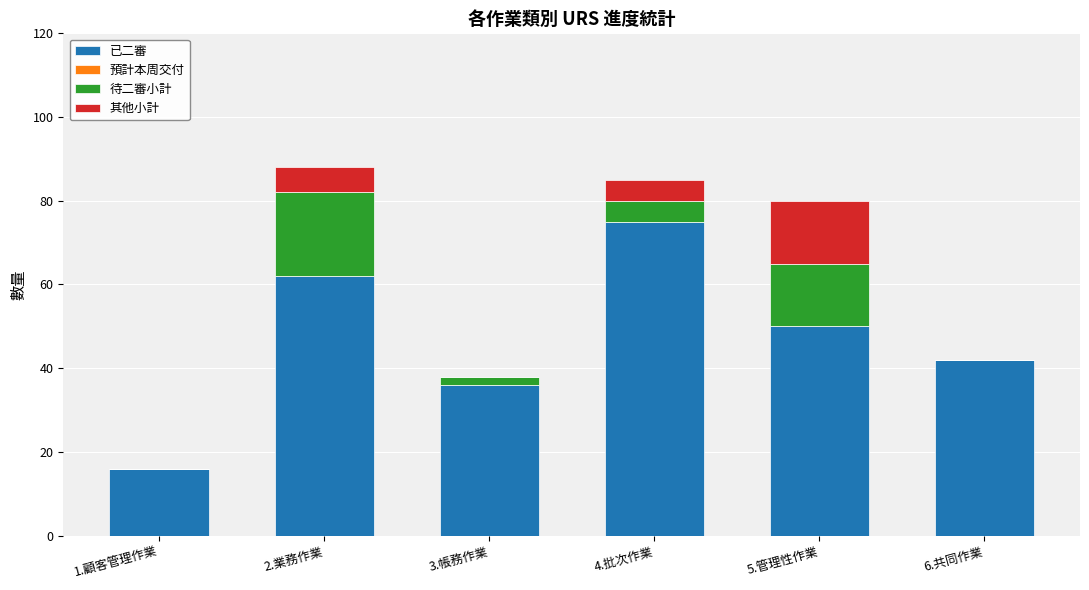

Which category has the highest value in the 已二審 series?

4.批次作業